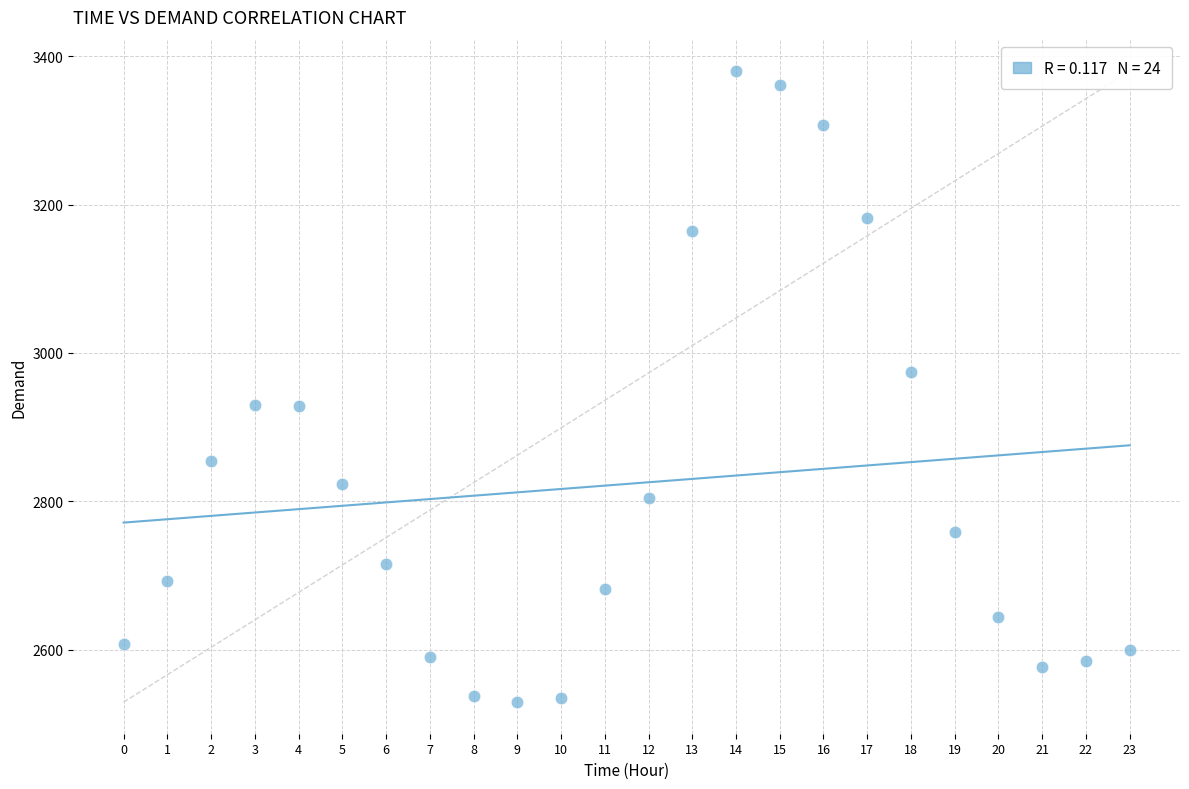

What is the range of Y values (max minus min)?

851